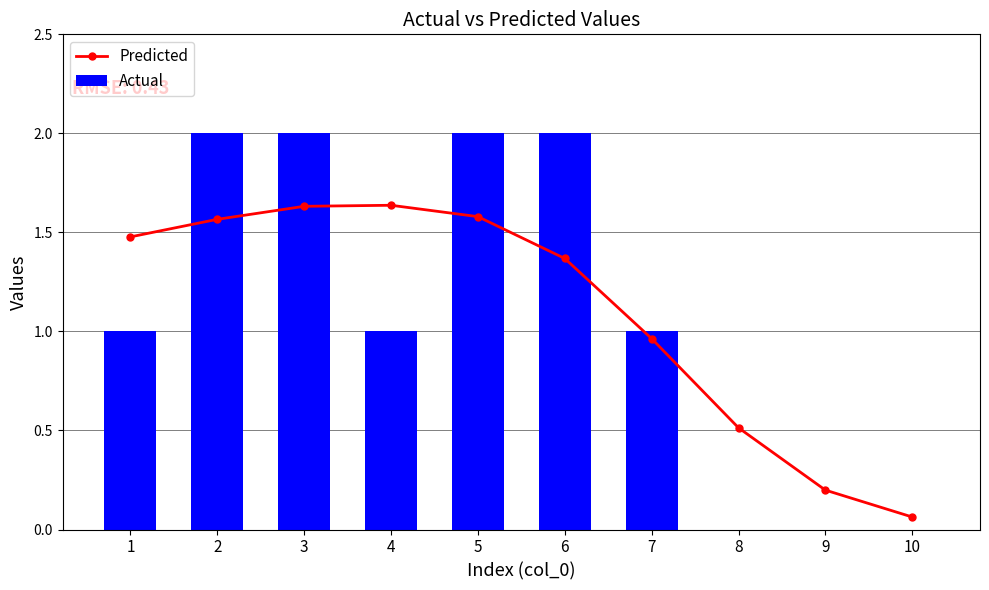

Reading left to right, list all the values displayed in this chart.

Predicted: 1.5	1.6	1.6	1.6	1.6	1.4	1.0	0.5	0.2	0.1
Actual: 1.0	2.0	2.0	1.0	2.0	2.0	1.0	0.0	0.0	0.0